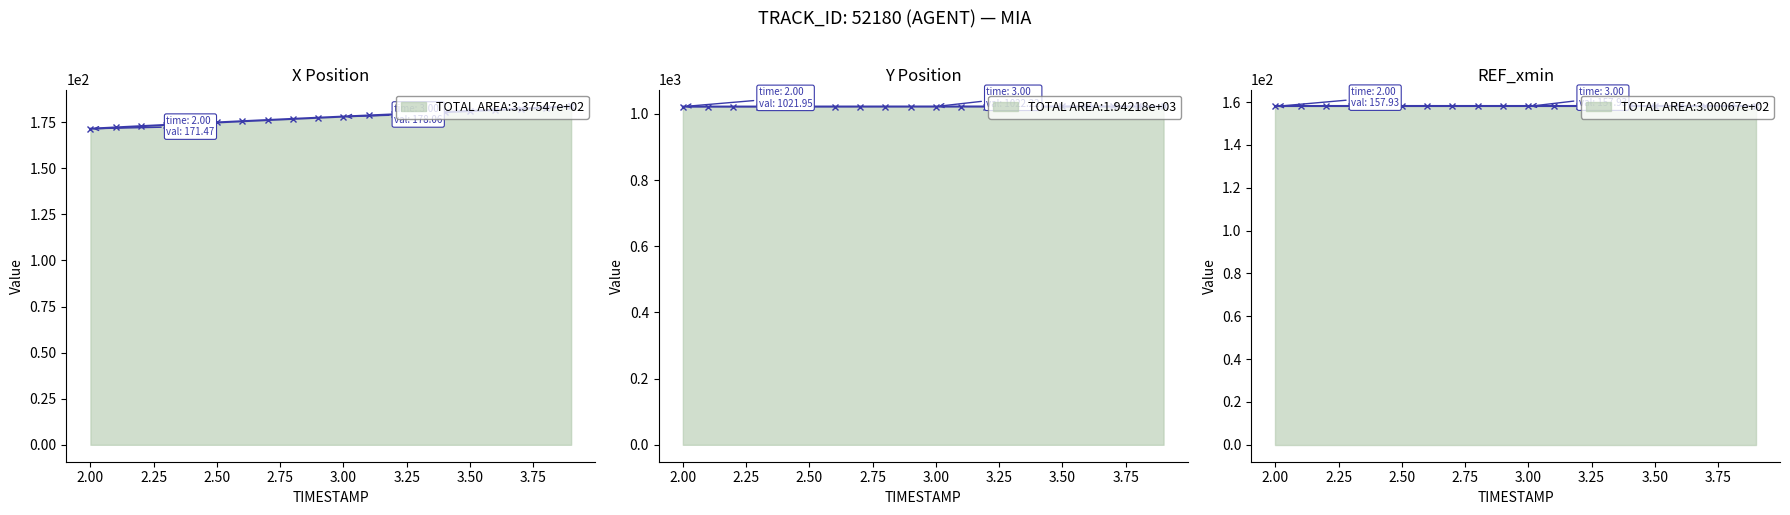

At which label does Y reach its minimum?

2.0